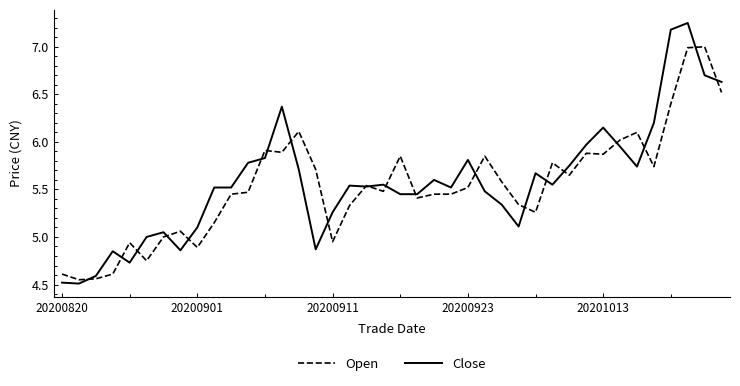

What are all the series names shown in the legend?

Open, Close